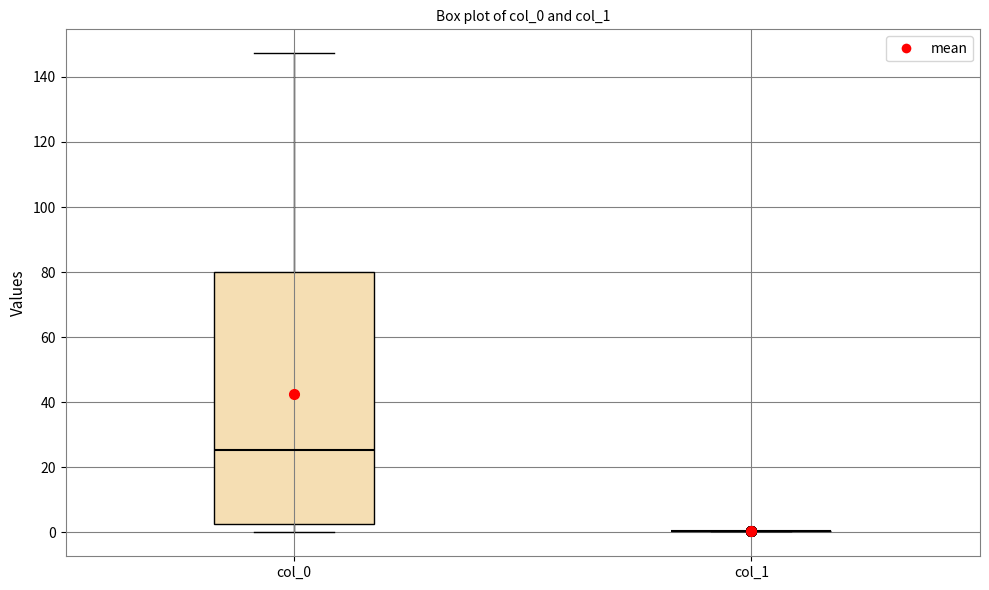

Which box is the tallest, from its lower edge to its upper edge?

col_0